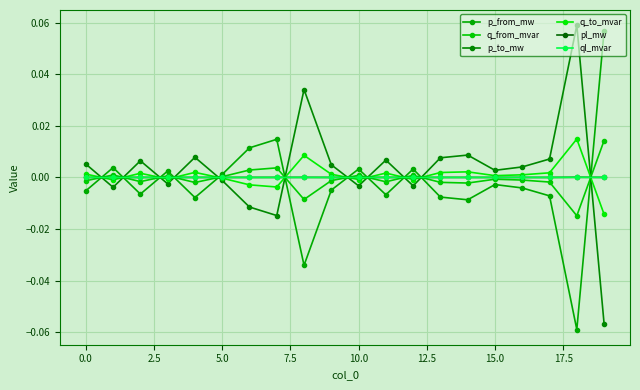

What is the label of the 3rd point from the right?

17